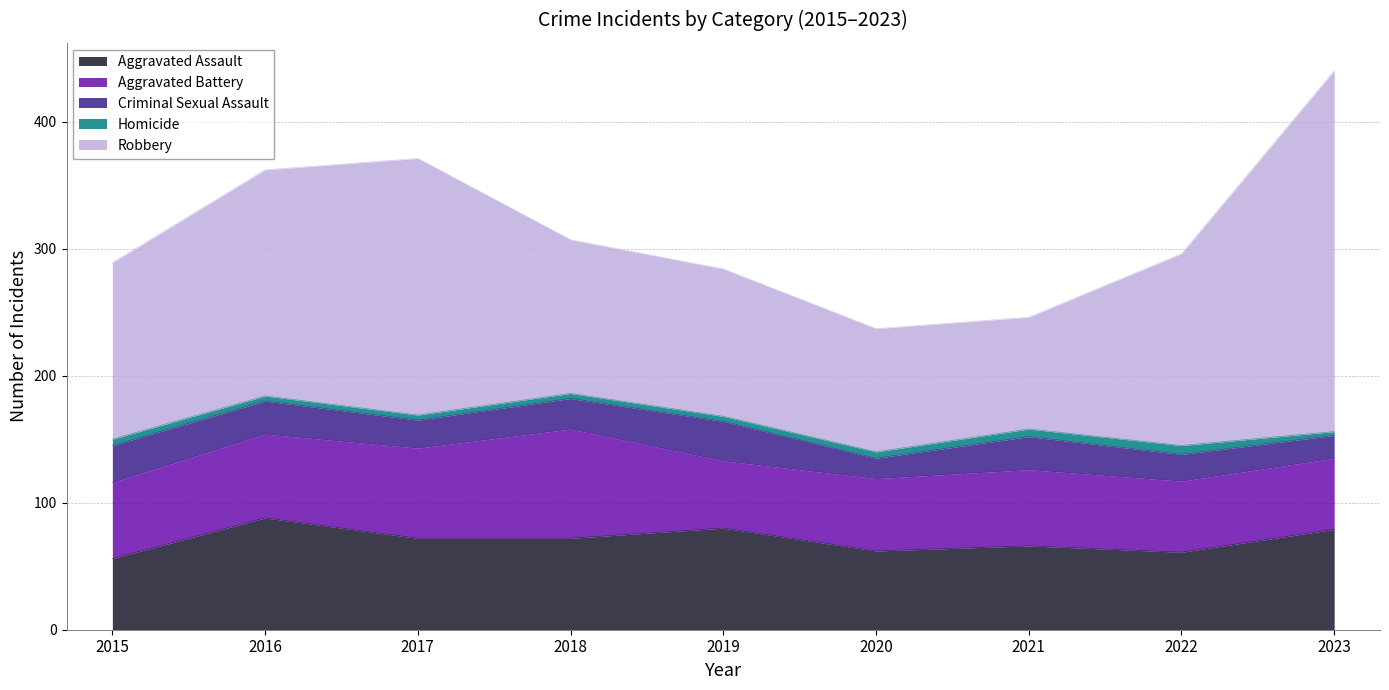

Where is the first local minimum for Aggravated Assault?

2020